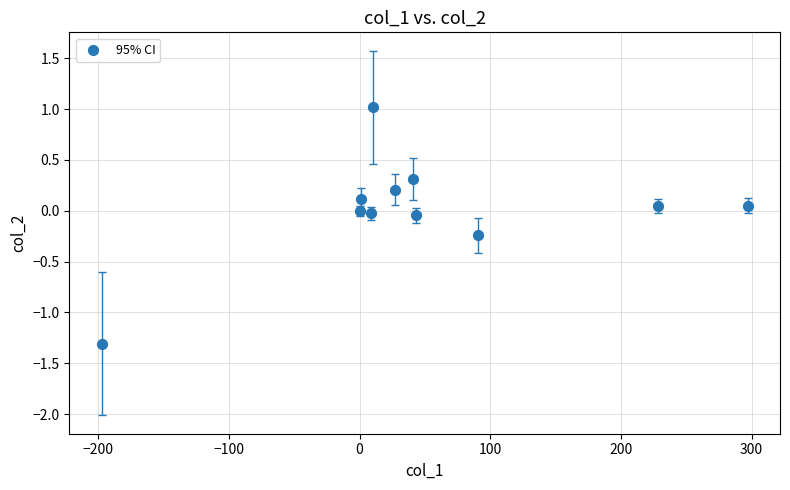

What is the average X value?

50.0